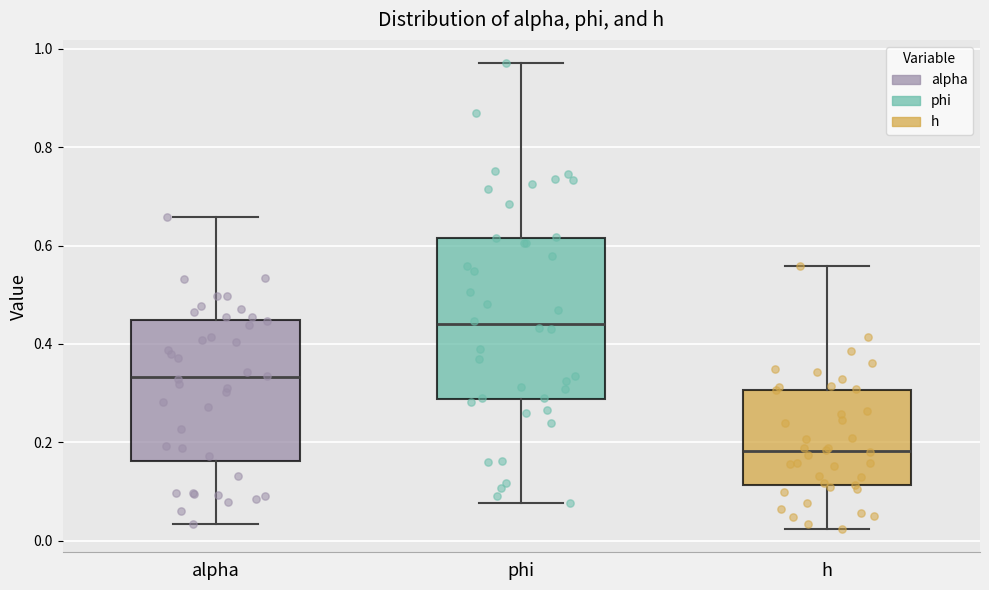

Comparing the boxes themselves (not the whiskers), which one is the tallest?

phi